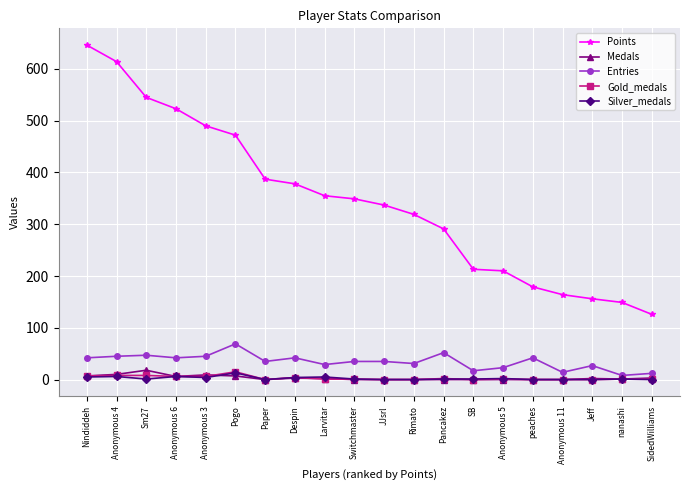

Is it true that Gold_medals equals 1 at Switchmaster?

True